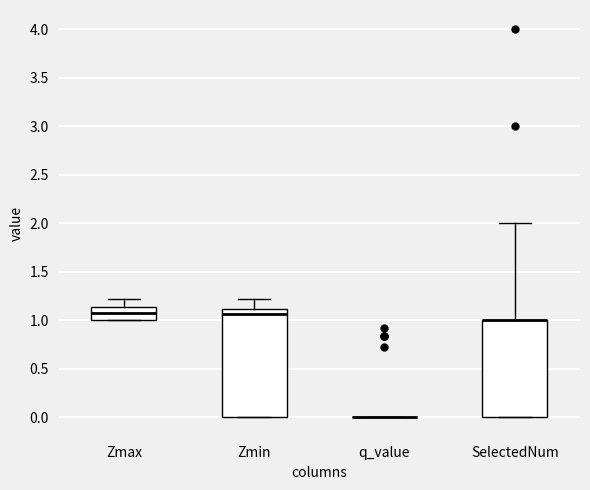

Reading left to right, read every box against the y-axis: the position of its median line, the range the box covers, and the ends of its whiskers. The values are not printed on the chart, so give them approximately, as read against the axis.

Zmax: median 1.10, box 1.00 to 1.15, whiskers 1.00 to 1.20
Zmin: median 1.05, box 0.00 to 1.10, whiskers 0.00 to 1.20
q_value: box collapsed to a line at 0.00, whiskers 0.00 to 0.00
SelectedNum: median 1.00 (drawn on the box's upper edge), box 0.00 to 1.00, whiskers 0.00 to 2.00